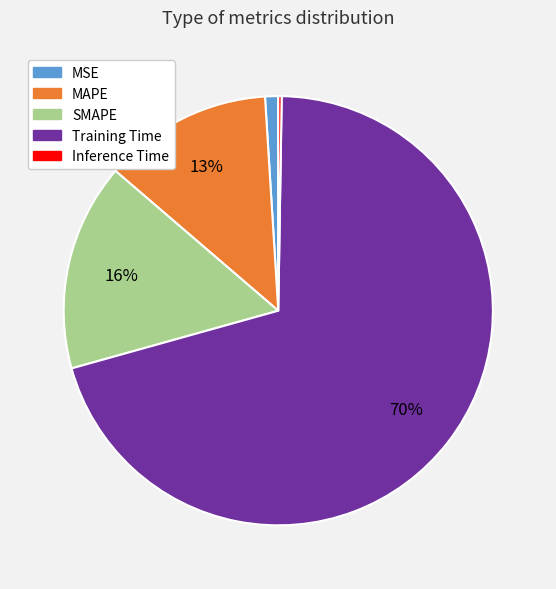

To the nearest percent, what is the combined percentage of Training Time and MAPE?

83%